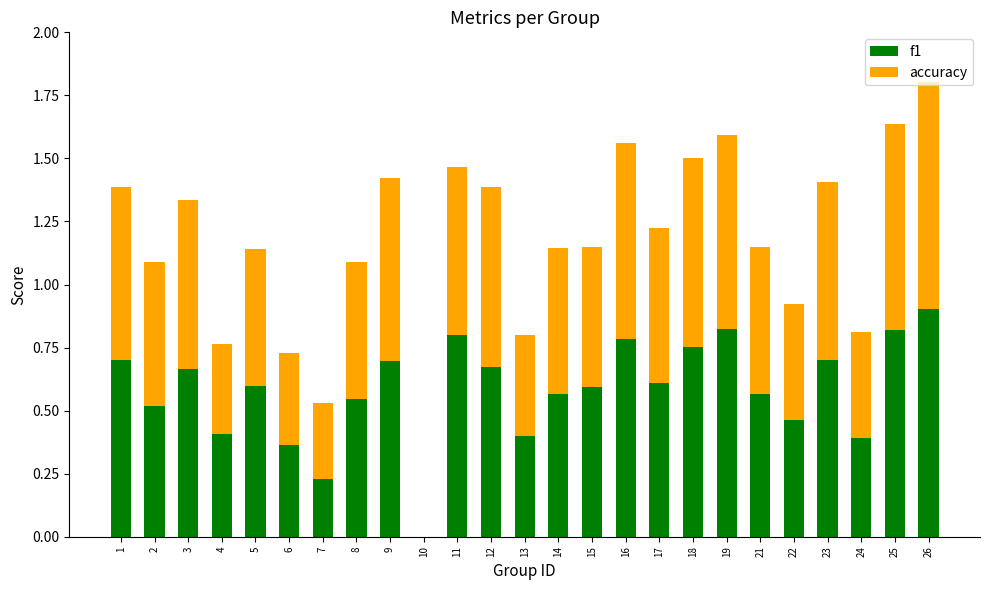

At which category is the sum across all series the highest?

26